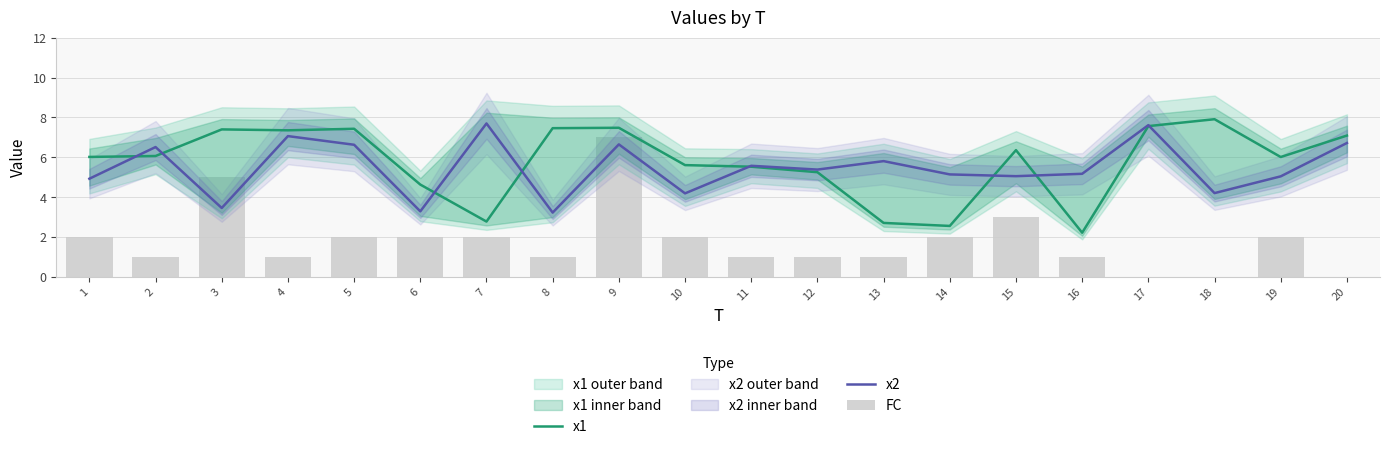

Rank the categories by x2 value from lowest to highest.

8, 6, 3, 10, 18, 1, 19, 15, 14, 16, 12, 11, 13, 2, 5, 9, 20, 4, 17, 7